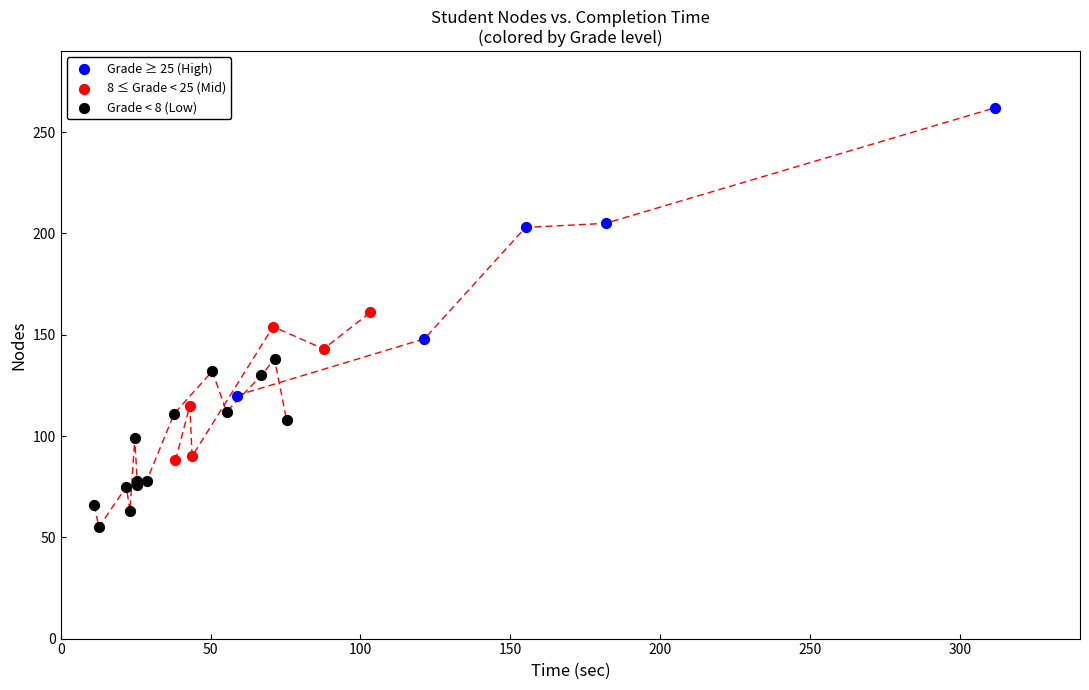

Which series has the widest spread of Y values?

Grade ≥ 25 (High)